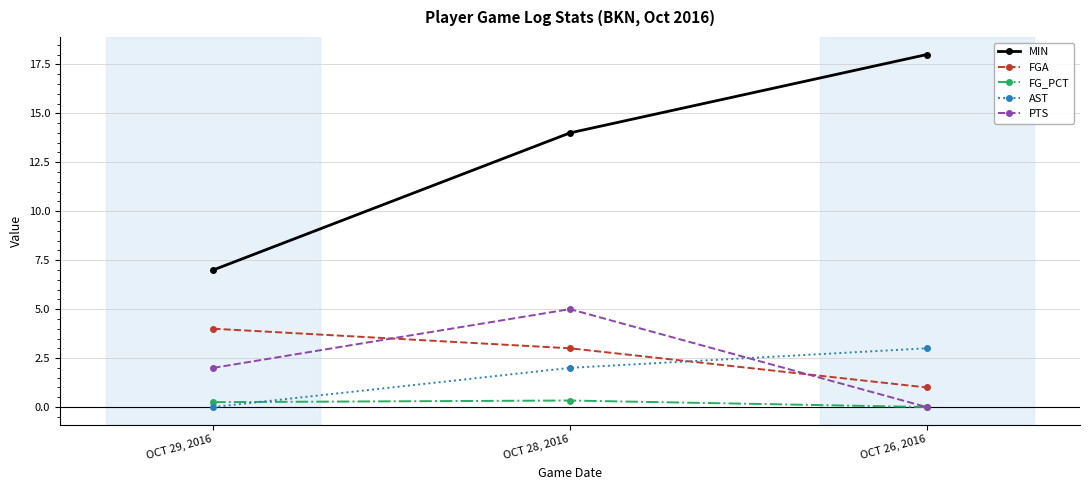

What is the maximum value for MIN?

18.0